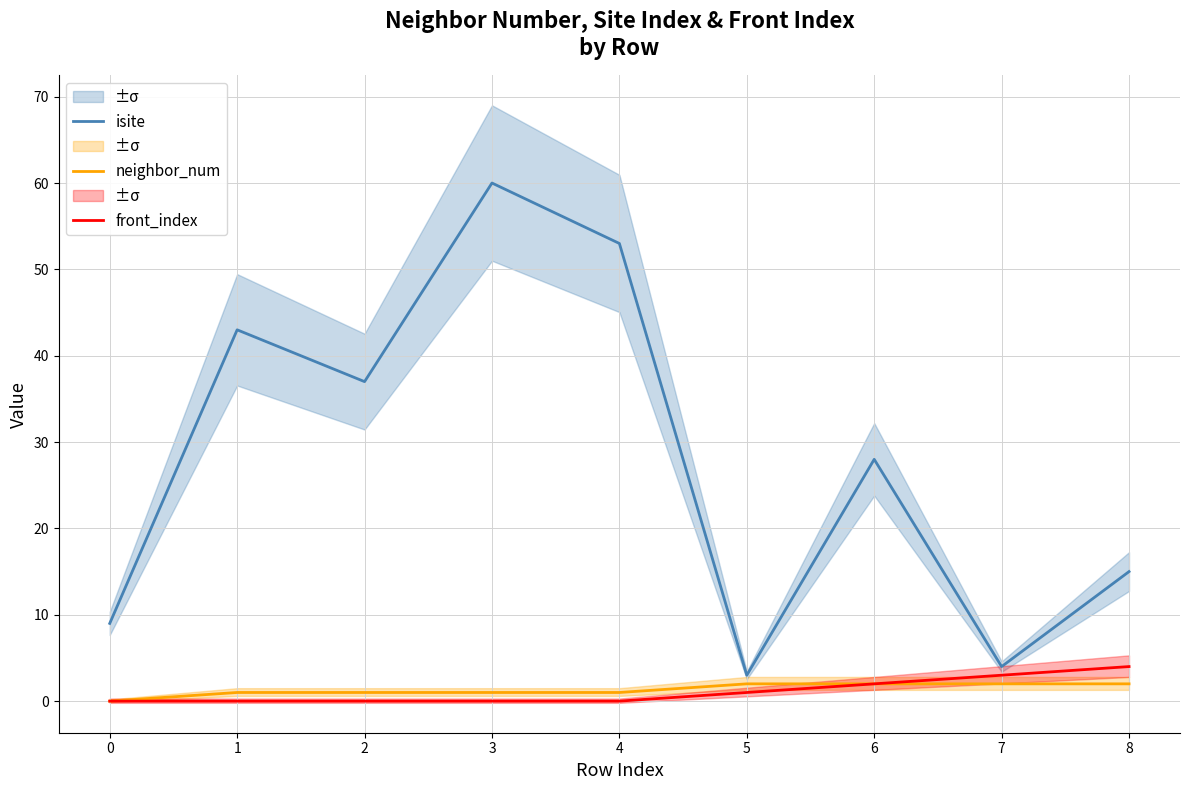

At how many categories does at least one series exceed 33?

4